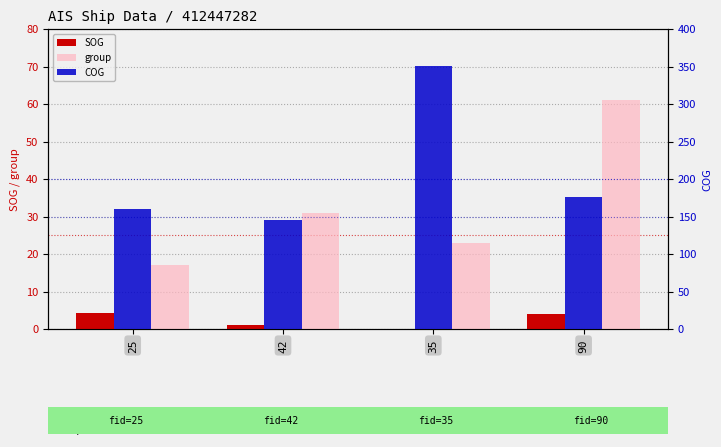

The value of group at 42 is 31.0. True or false?

True